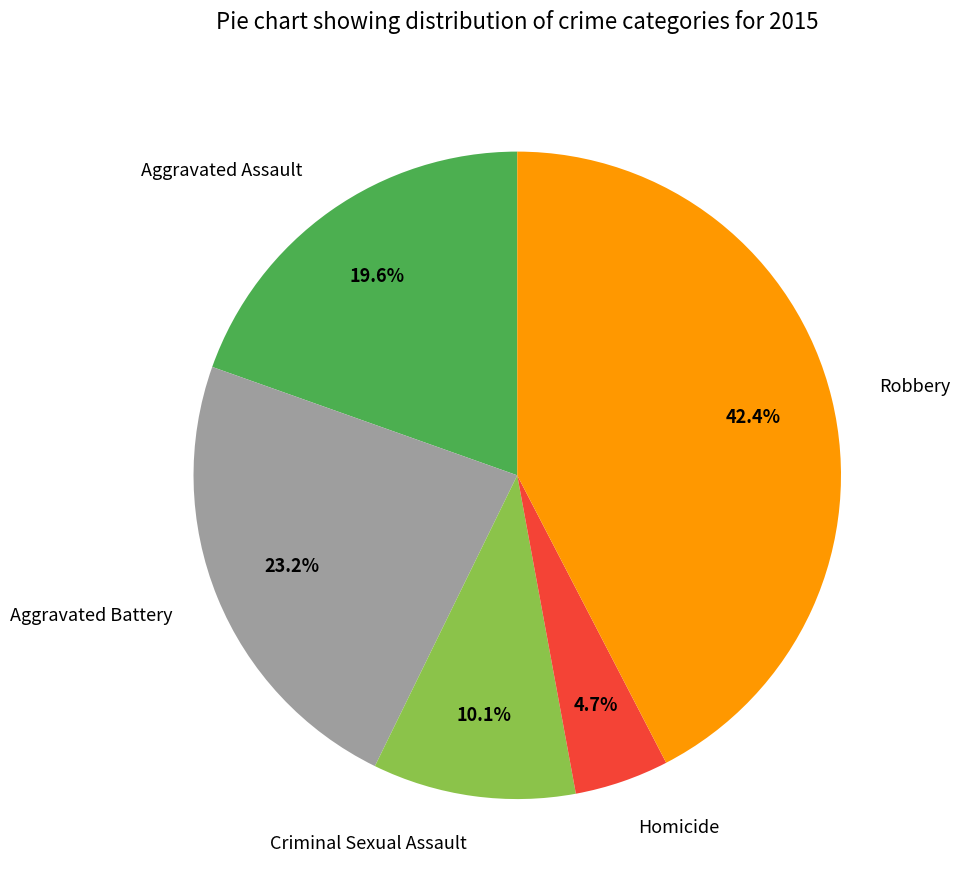

True or false: Criminal Sexual Assault accounts for 20% of the total.

False